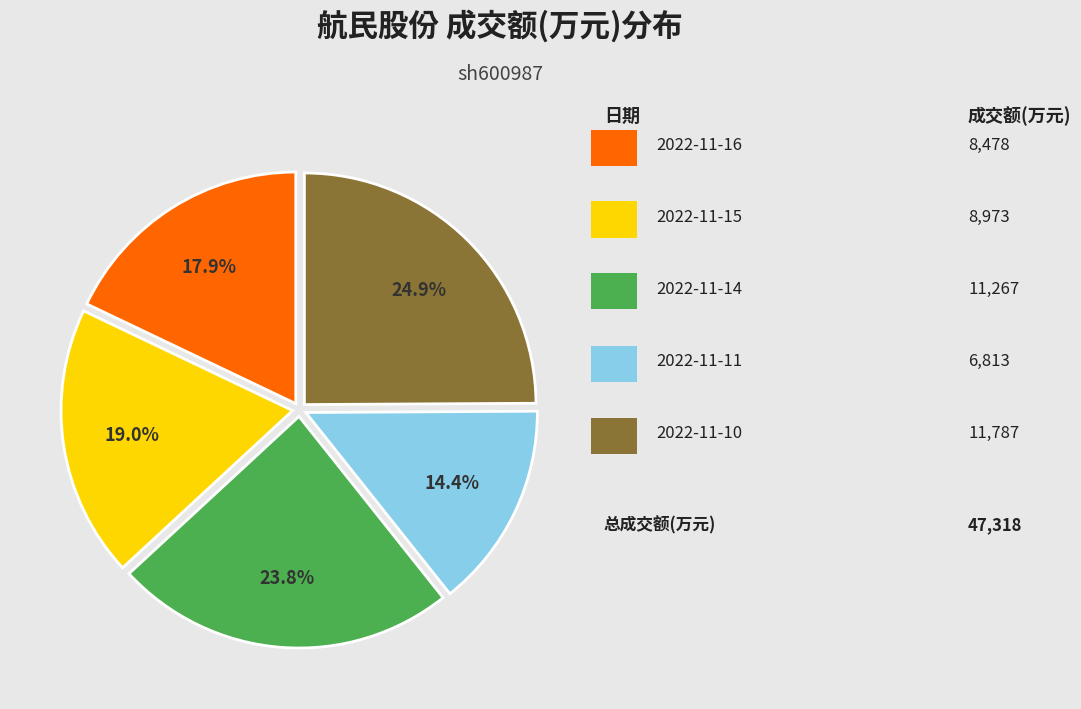

Is there any slice that represents more than half of the pie?

No